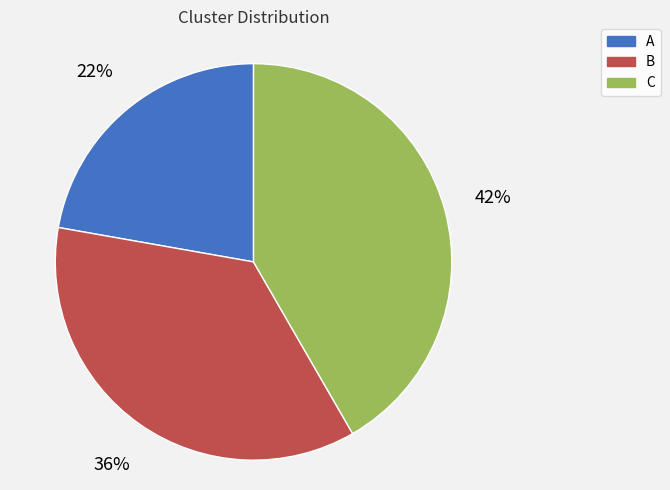

How many segments does this pie chart have?

3